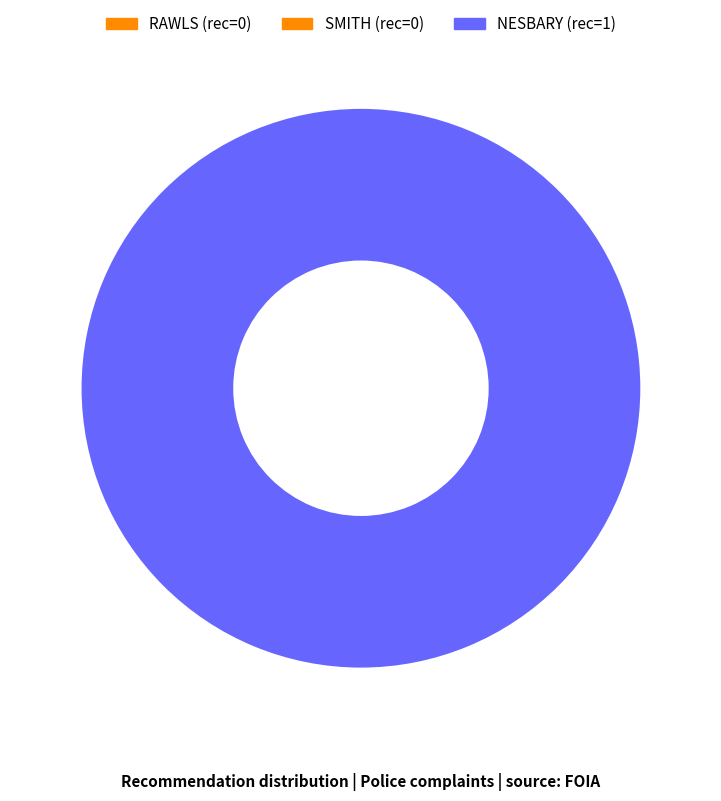

What is the largest slice in the pie chart?

NESBARY